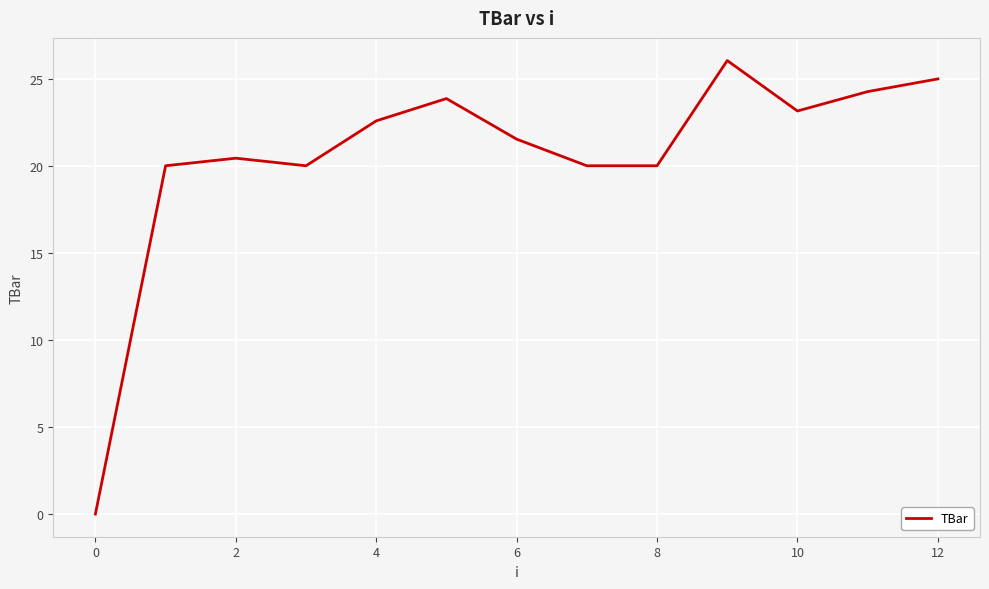

What is the difference between the maximum and minimum values?

26.0